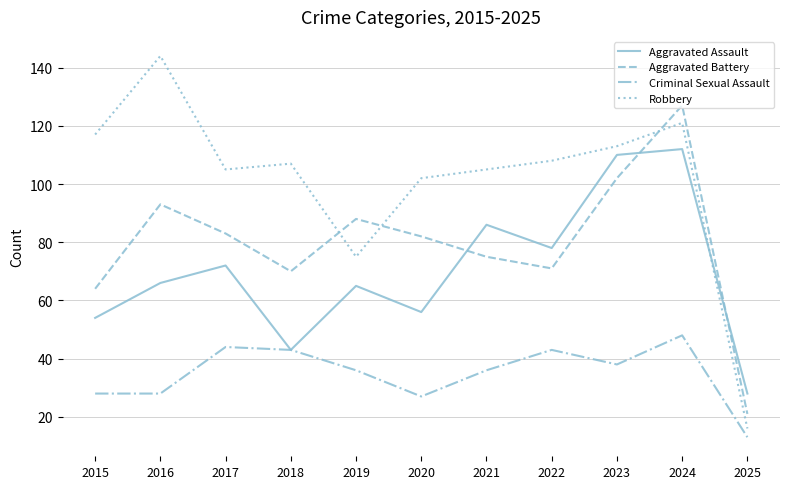

Is this an area chart (filled region under the line)?

No